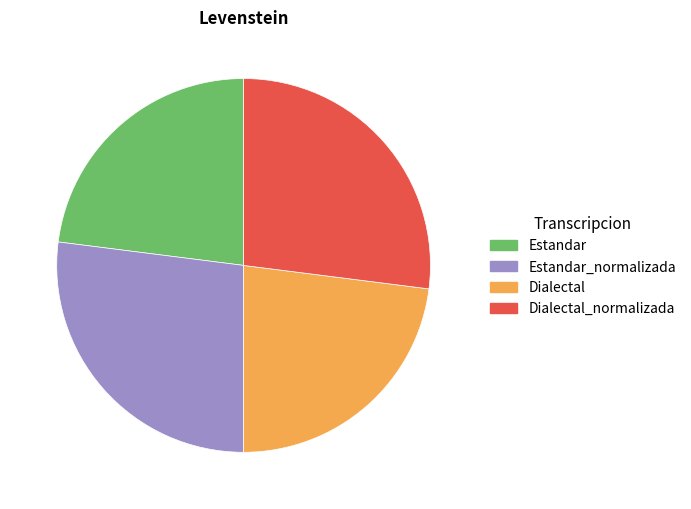

Approximately how many times larger is the value at Estandar_normalizada compared to Estandar?

1.2